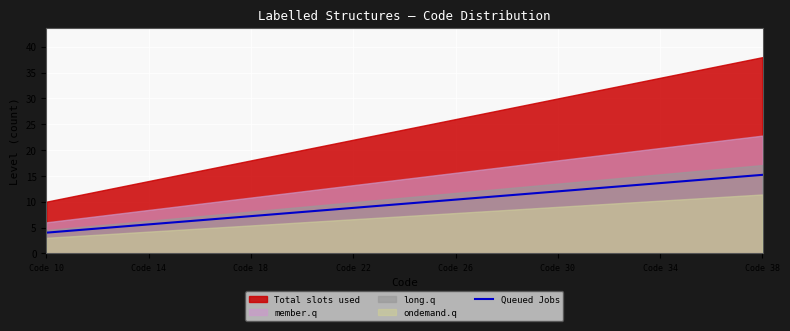

The value of Queued Jobs at Code 34 is 3.5. True or false?

False